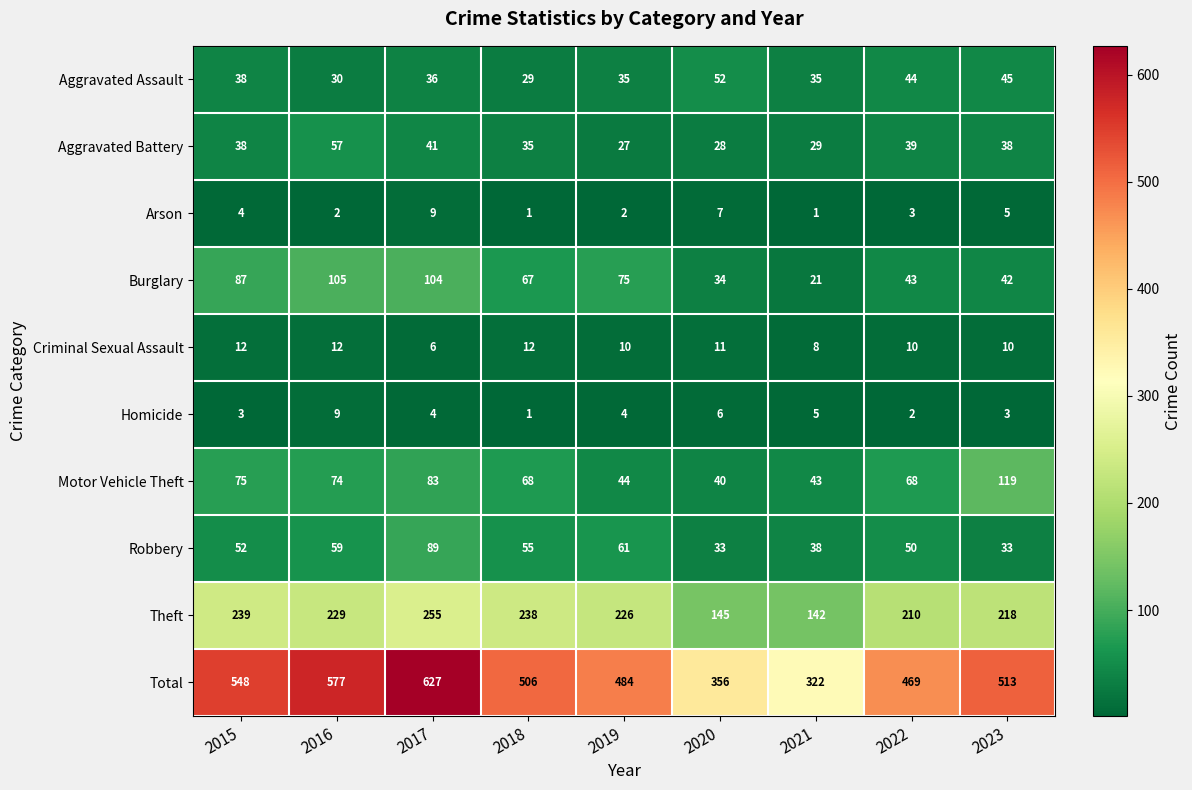

What is the greatest value displayed?

627